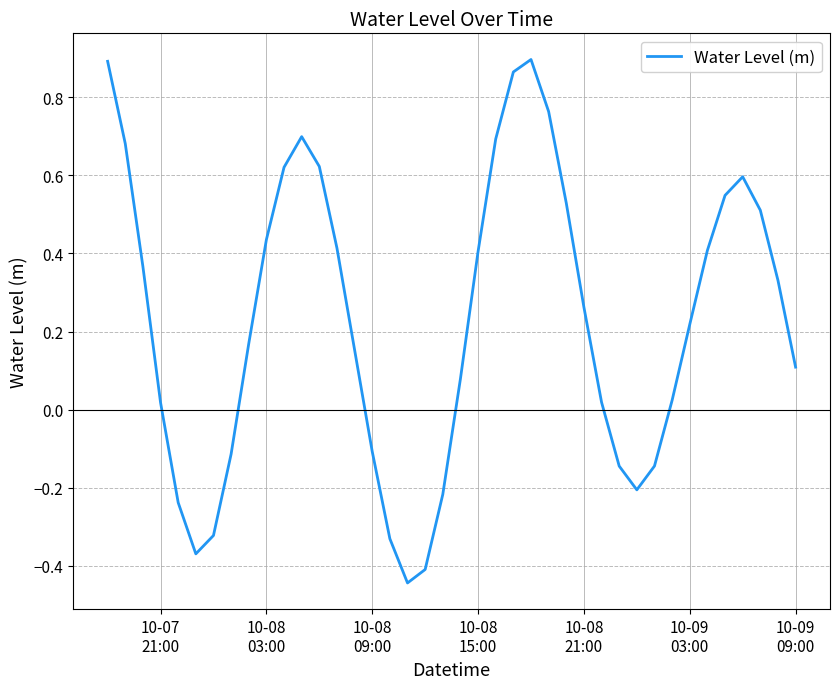

What is the difference between the maximum and minimum values?

1.3